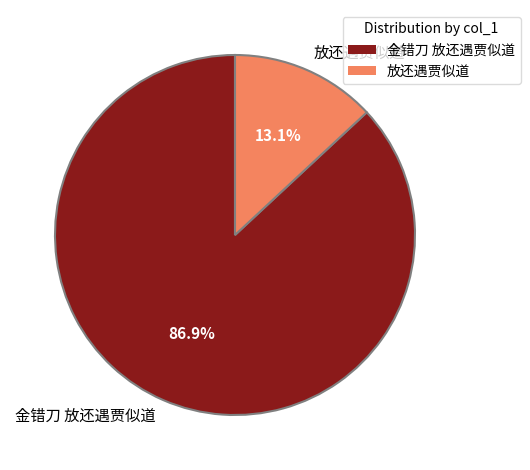

Combined, do 放还遇贾似道 and 金错刀 放还遇贾似道 account for over 50%?

Yes